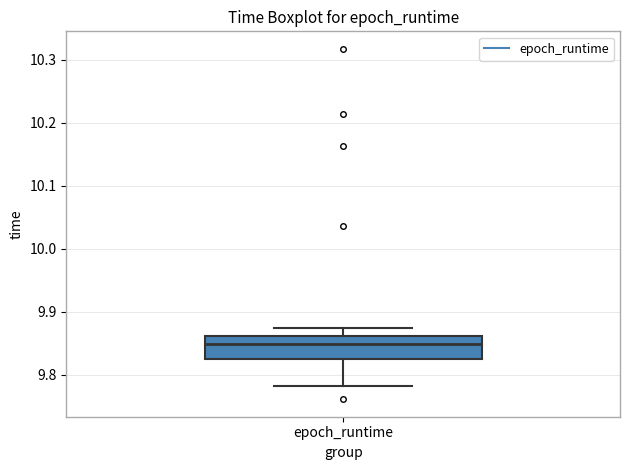

Read this box plot against the y-axis: the position of the median line, the range covered by the box, and the ends of both whiskers. The values are not printed on the chart, so give them approximately, as read against the axis.

median 9.85, box 9.82 to 9.86, whiskers 9.78 to 9.87